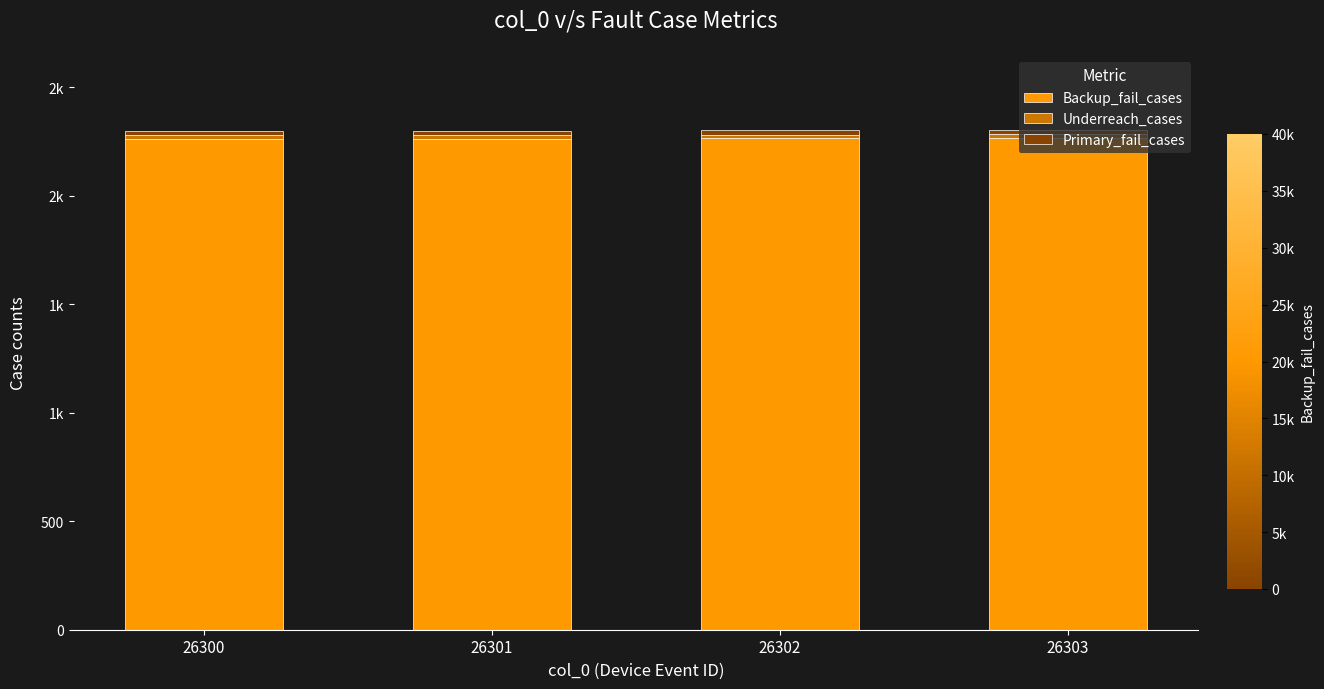

Which has a higher value, 26303 or 26302?

26303